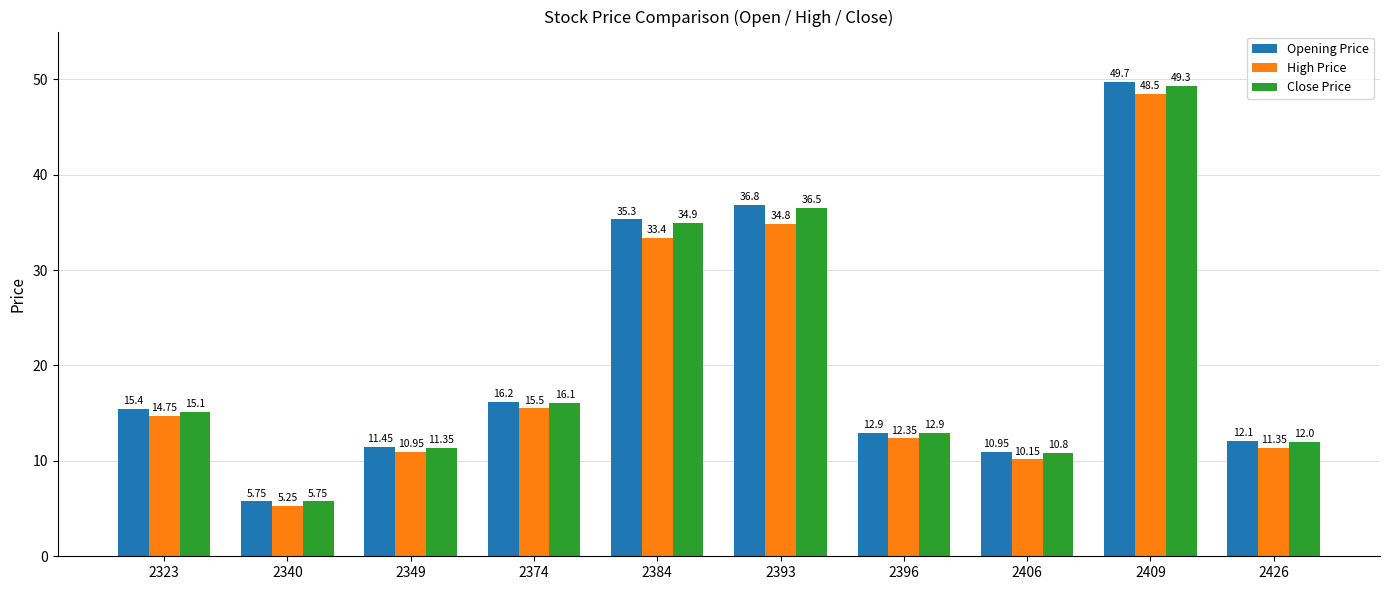

What are all the series names shown in the legend?

Opening Price, High Price, Close Price